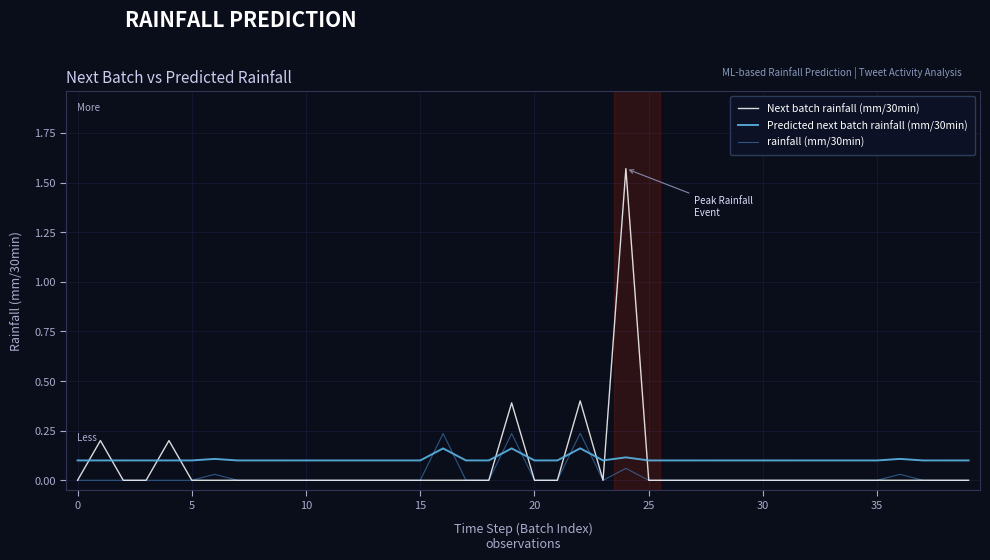

List the series in order of their overall mean, highest first.

Predicted next batch rainfall (mm/30min), Next batch rainfall (mm/30min), rainfall (mm/30min)